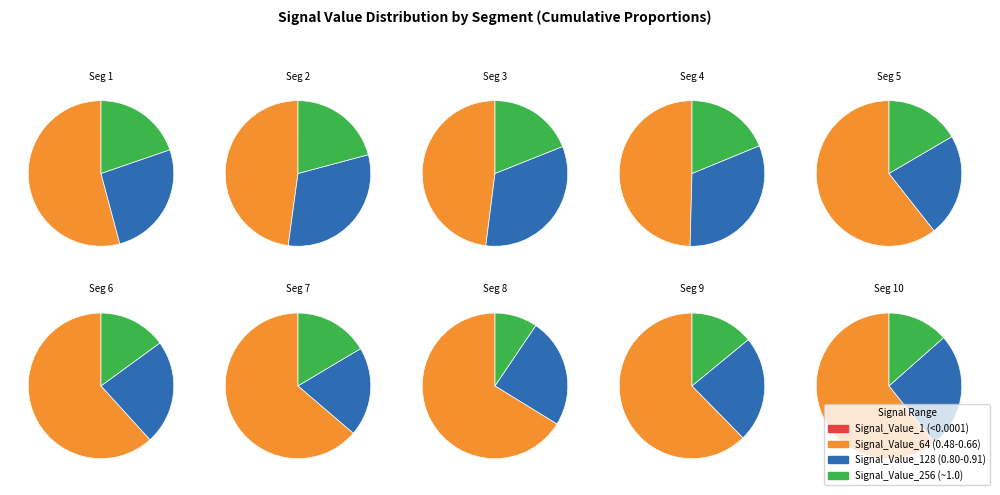

How much of the chart is everything except signal segment 4?

94.3%